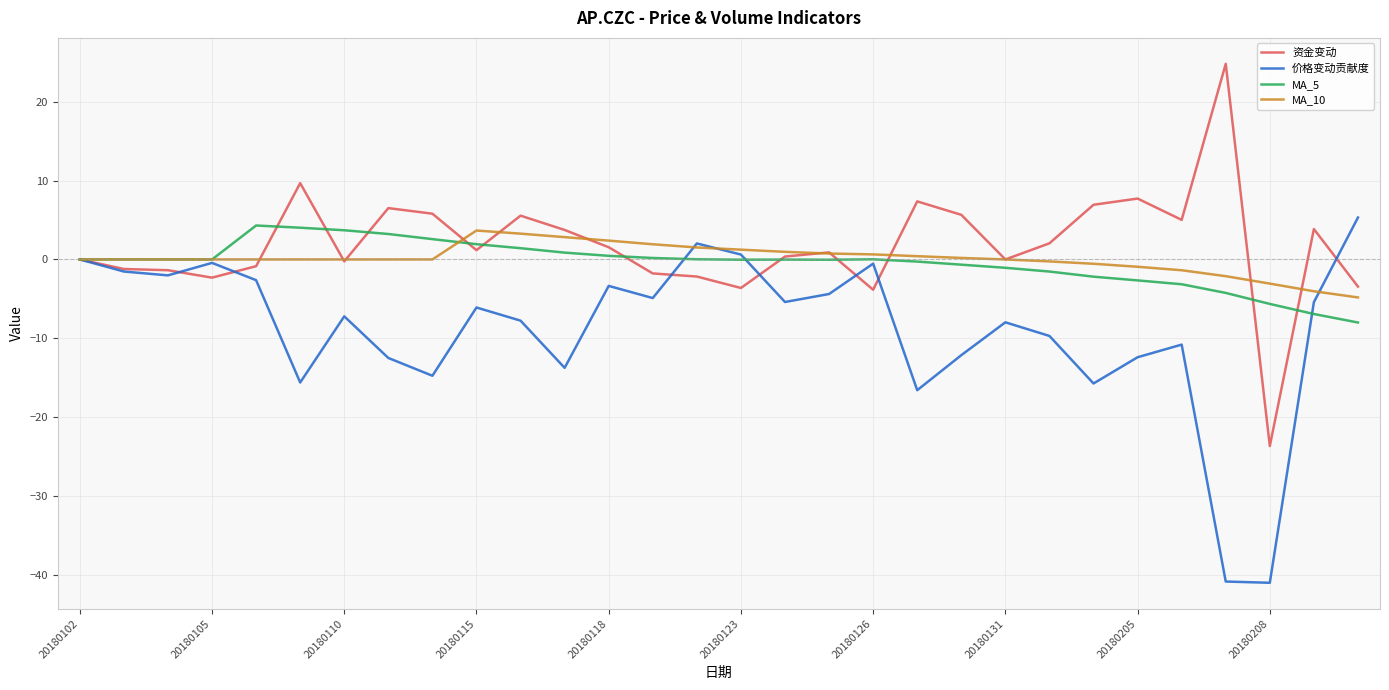

What are all the series names shown in the legend?

资金变动, 价格变动贡献度, MA_5, MA_10